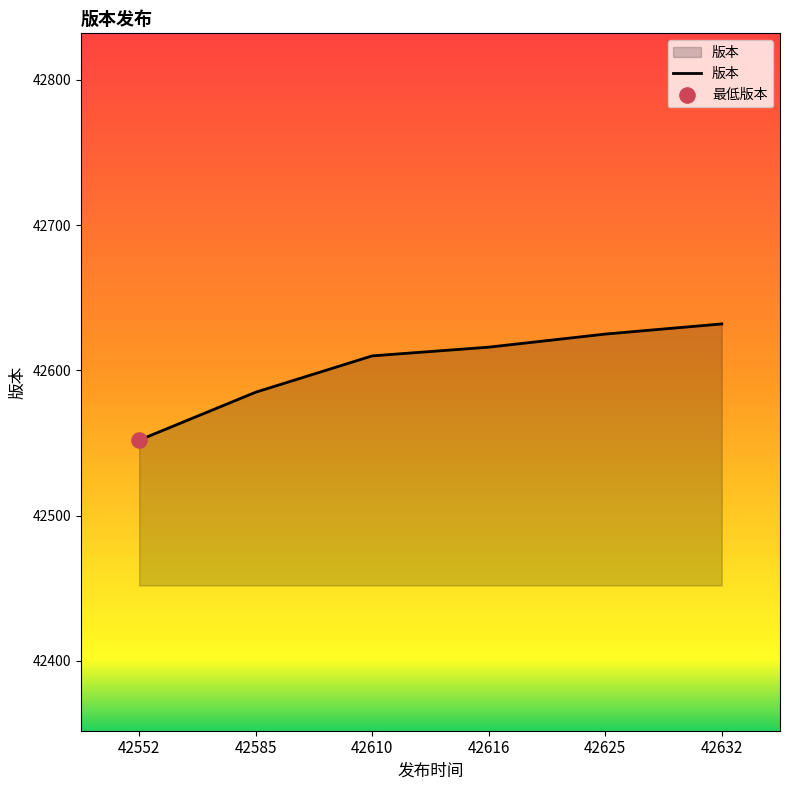

What is the ratio of the value at 42552 to the value at 42632?

1.0